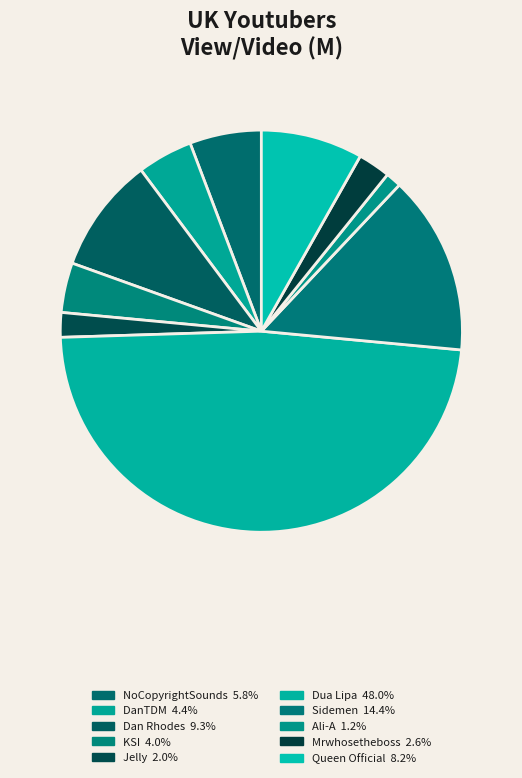

Does Mrwhosetheboss account for over 50% of the chart?

No